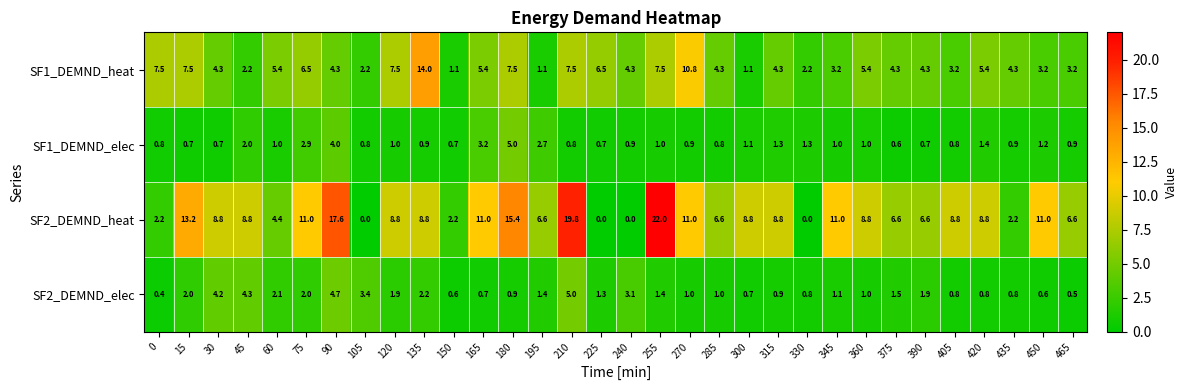

At 375, list the series in order from smallest to largest.

SF1_DEMND_elec, SF2_DEMND_elec, SF1_DEMND_heat, SF2_DEMND_heat